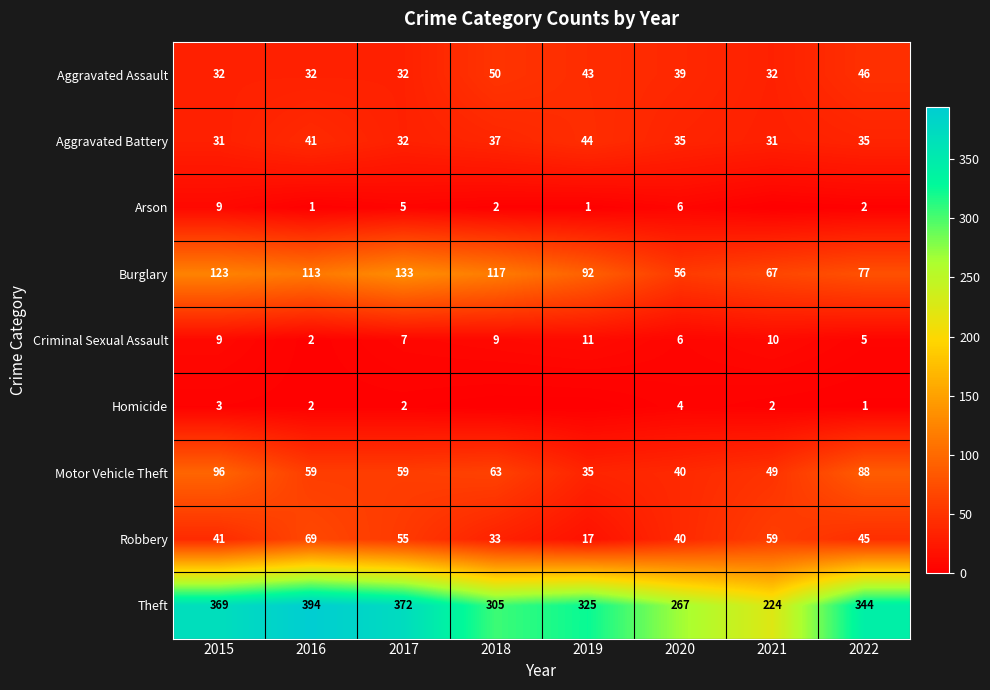

What is the lowest value of the Motor Vehicle Theft series?

35